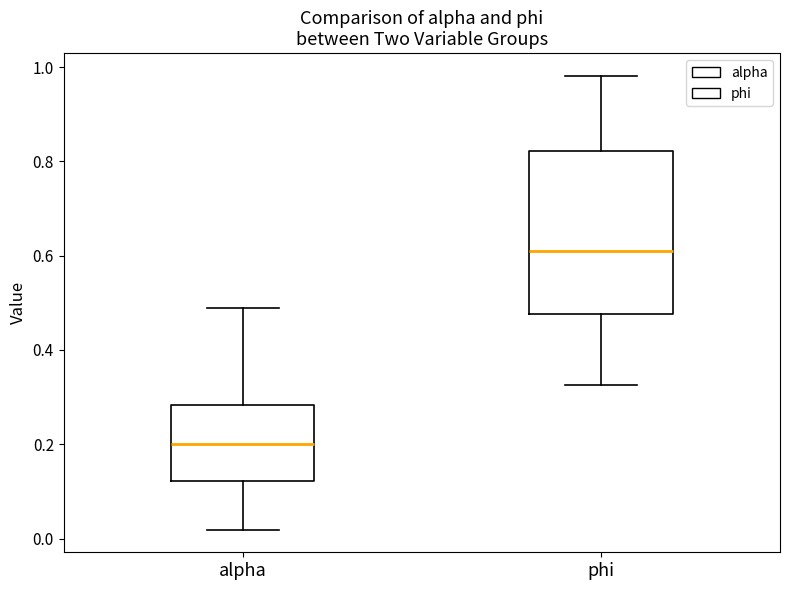

Where does the median line of the box for phi sit on the y-axis? The values are not printed on the chart, so give them approximately, as read against the axis.

0.60